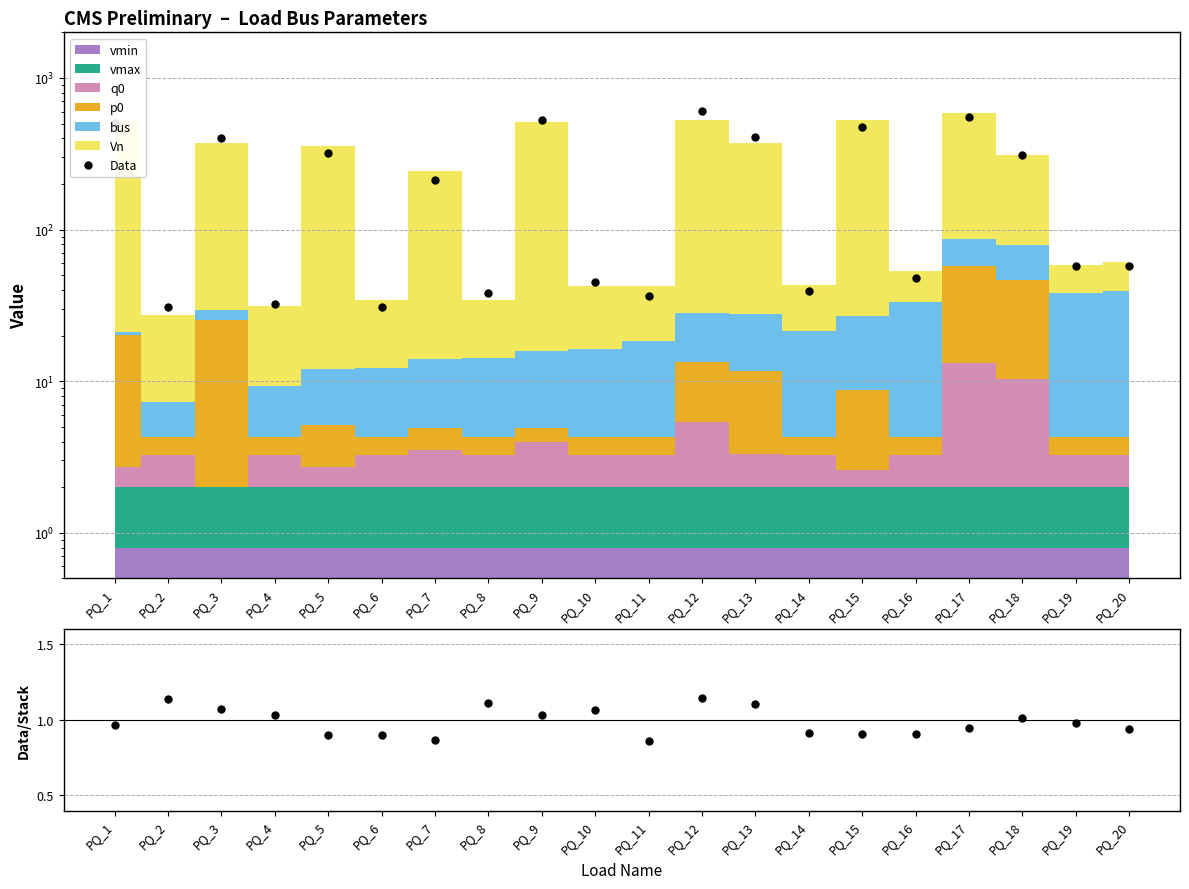

How many lines are shown in the chart?

2